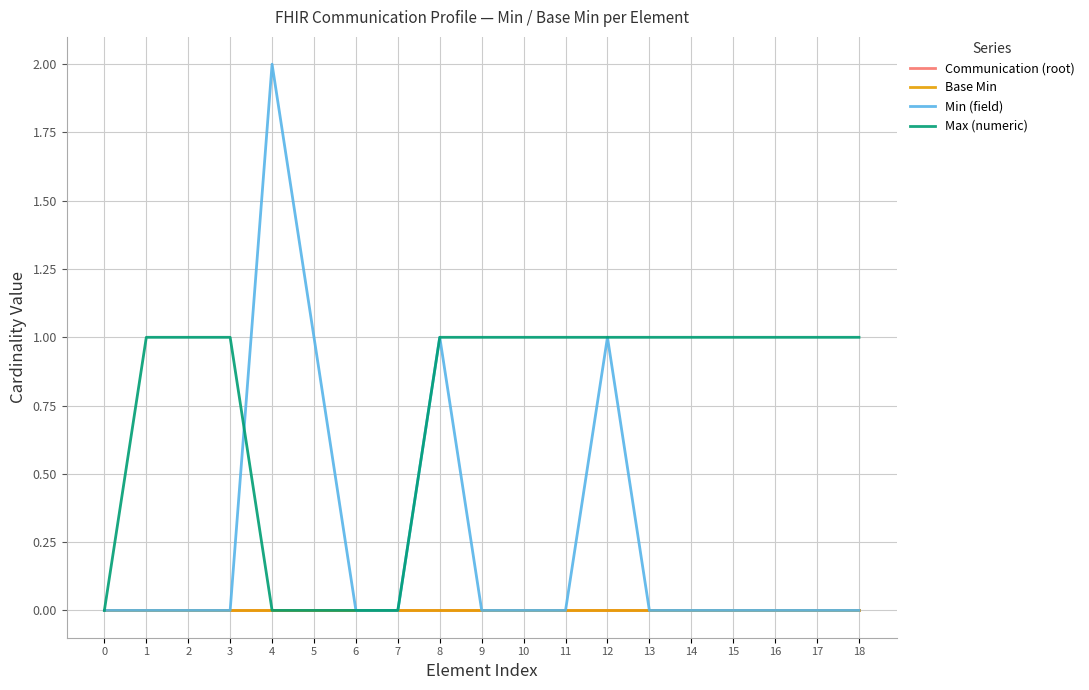

True or false: Min (field) has a value of 0 at 10.

True